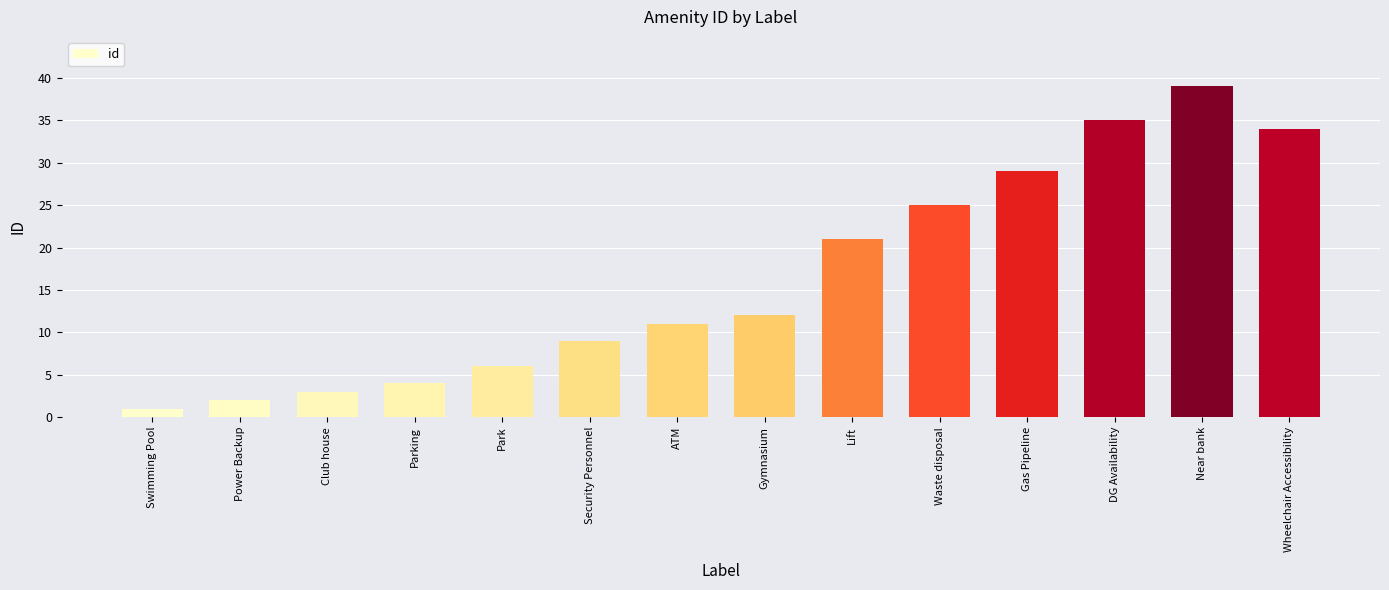

What is the greatest value displayed?

39